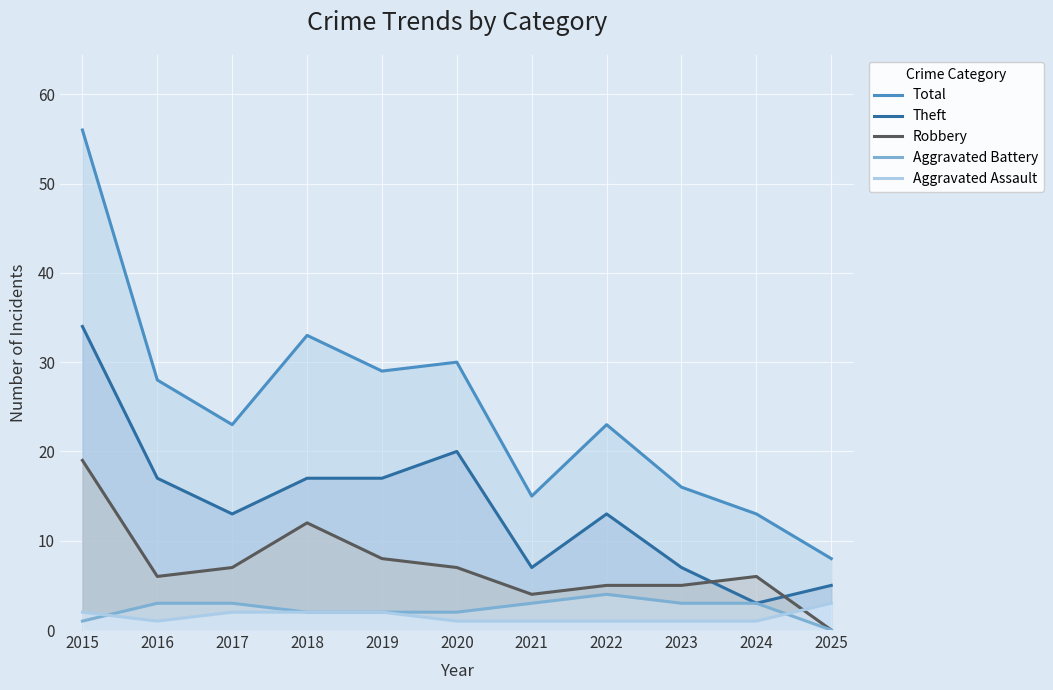

List the series in order of their peak value, lowest first.

Aggravated Assault, Aggravated Battery, Robbery, Theft, Total